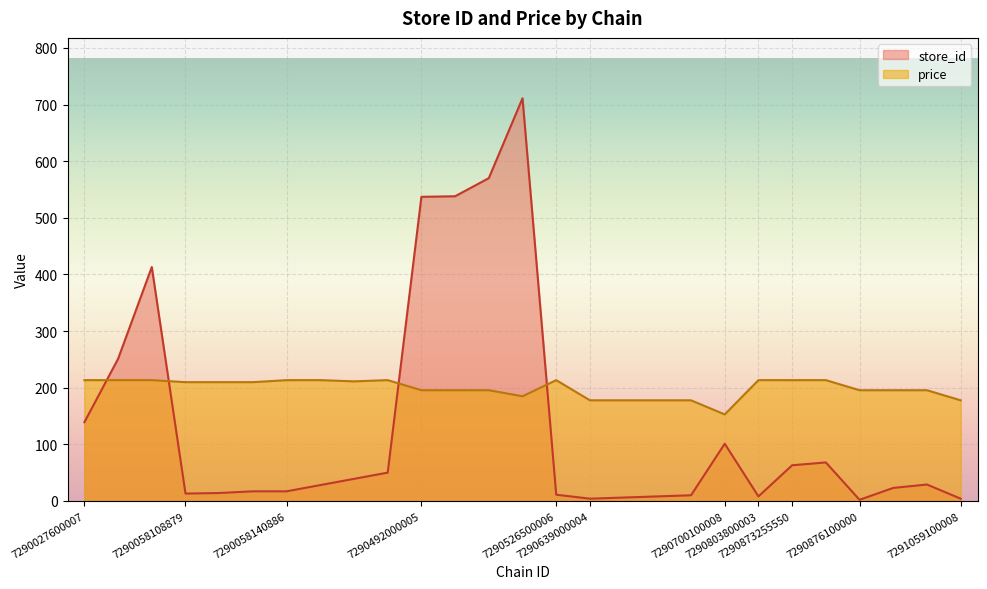

Which series has the largest range (max minus min)?

store_id